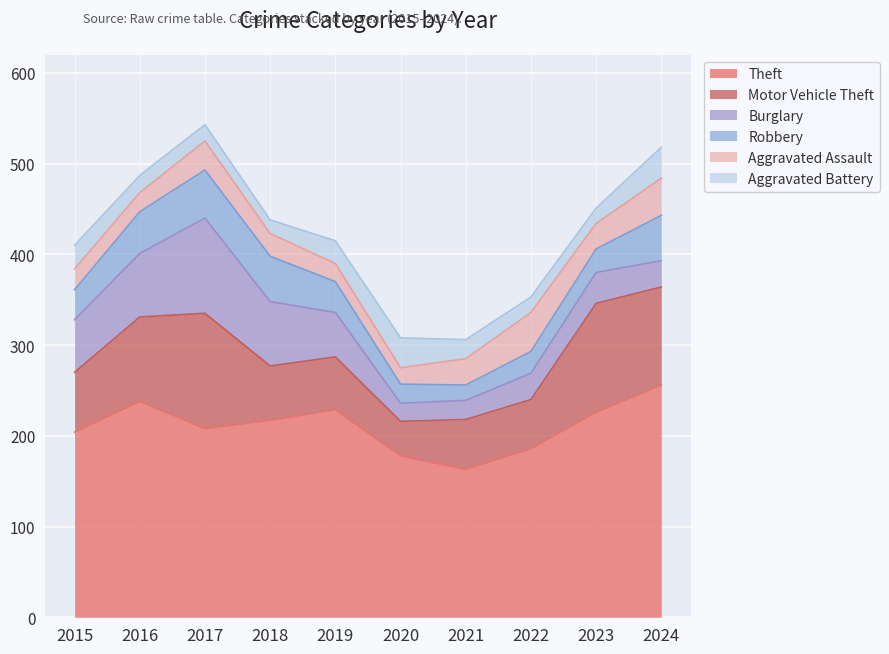

Between 2017 and 2021, which series saw the biggest shift?

Burglary